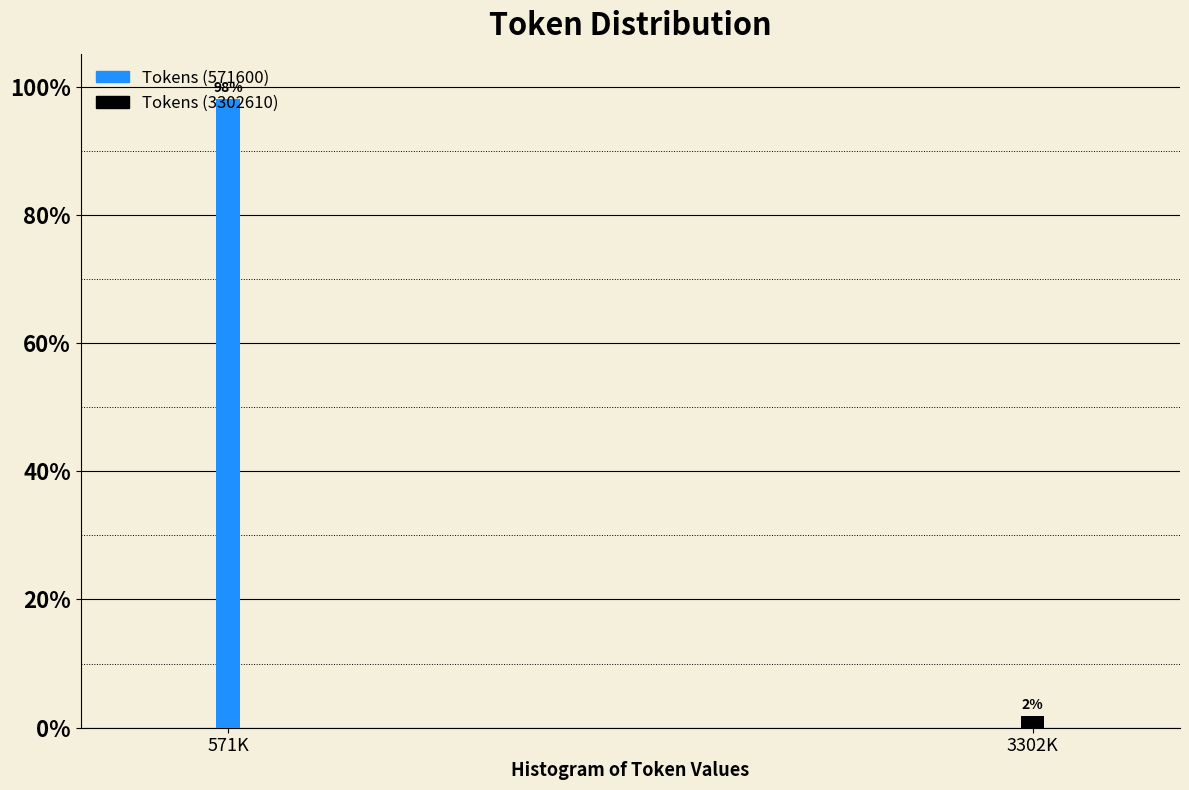

What is the label of the 2nd bar from the right?

571K